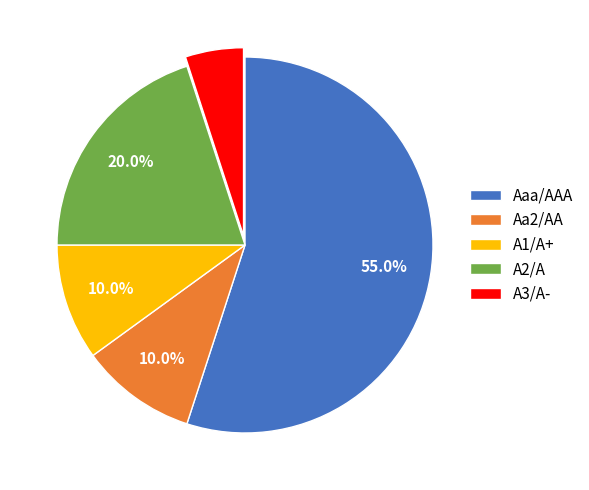

What portion of the pie excludes Aaa/AAA?

45.0%